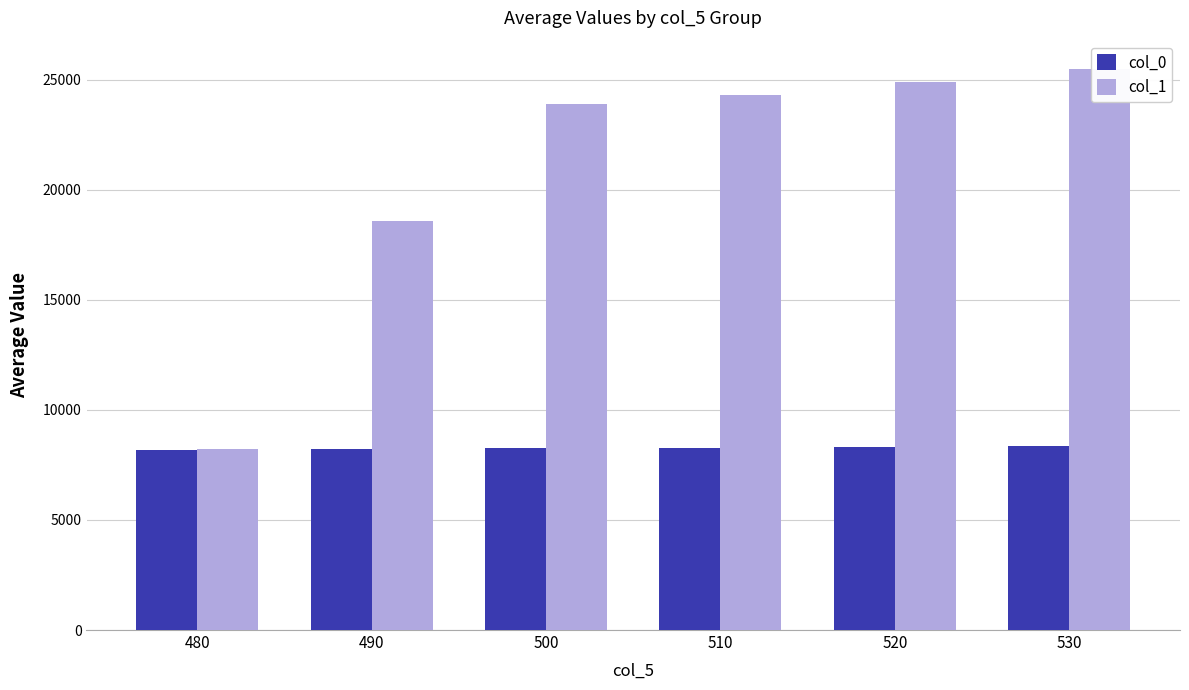

What is the difference between the highest and lowest values at 500?

15614.2